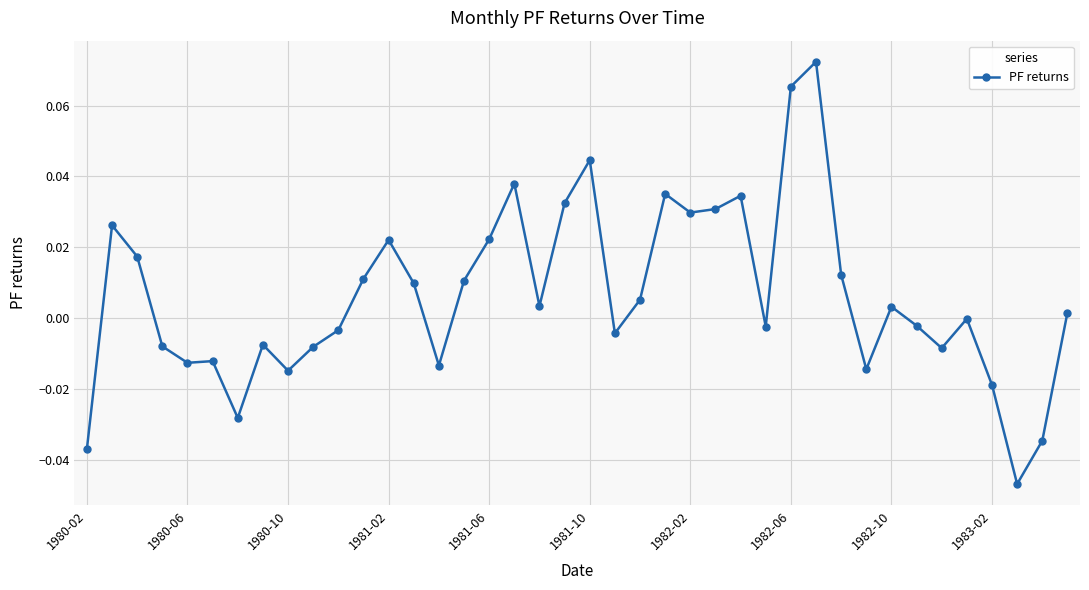

Does the chart have visible grid lines?

Yes